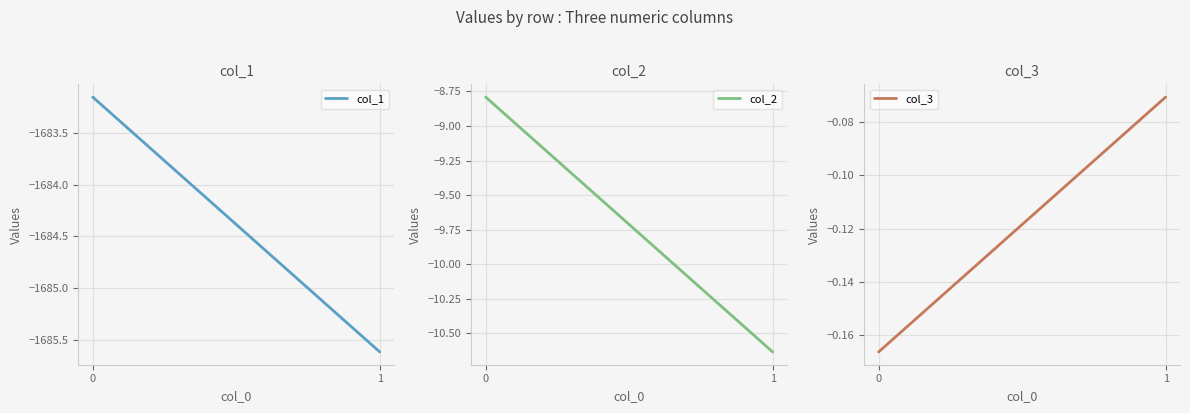

Is the value of col_3 at 0 greater than the value of col_1 at 0?

Yes